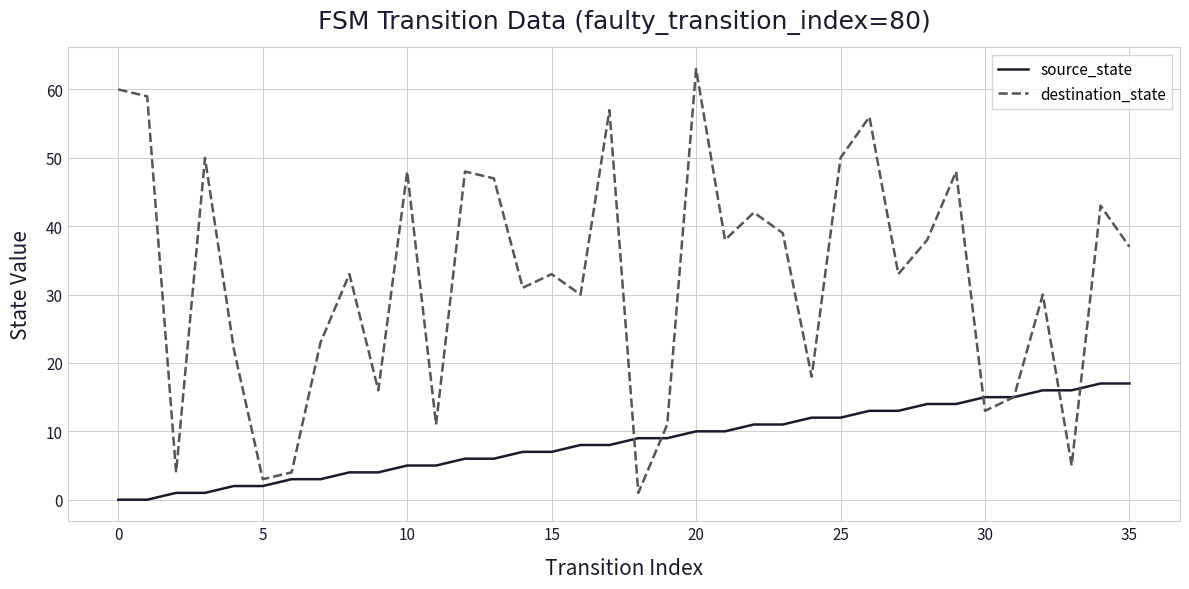

How many lines are shown in the chart?

2